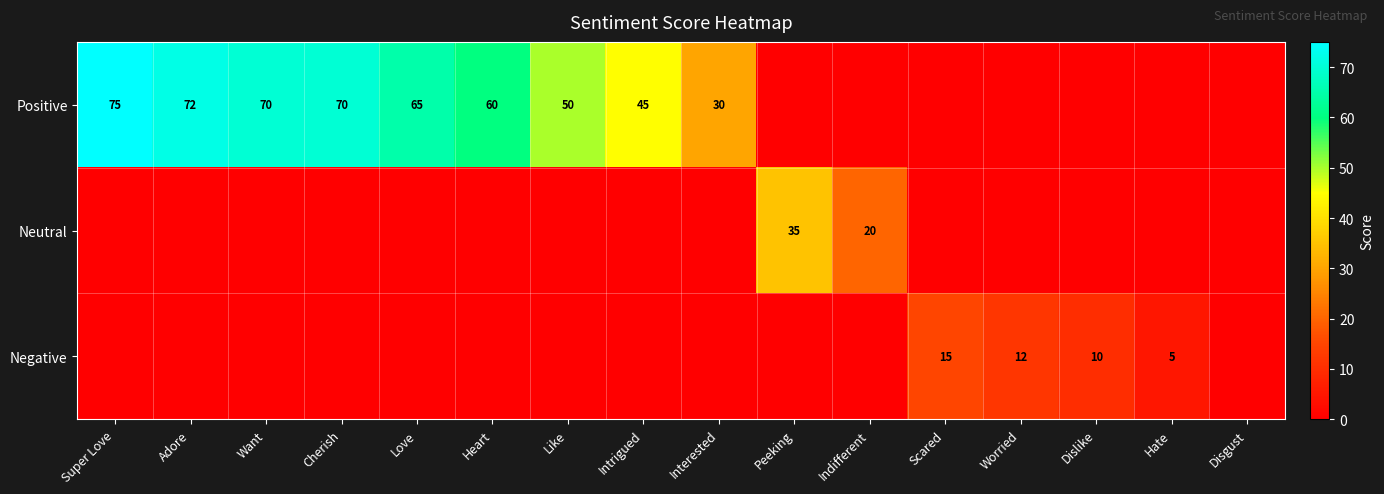

What is the spread (max minus min) of values at Heart?

60